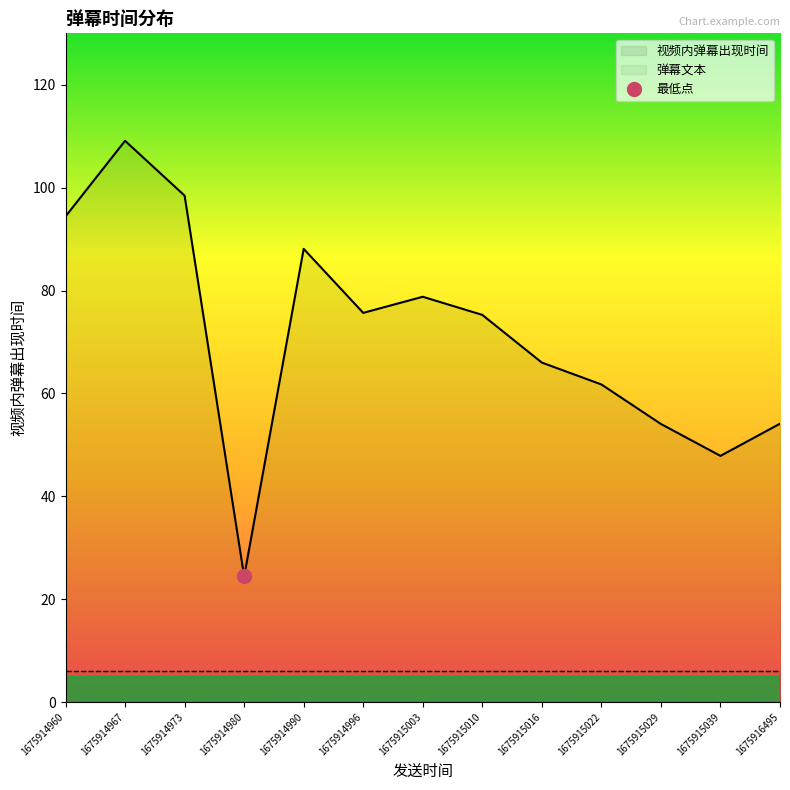

Rank the categories by value from highest to lowest.

1675914967, 1675914973, 1675914960, 1675914990, 1675915003, 1675914996, 1675915010, 1675915016, 1675915022, 1675916495, 1675915029, 1675915039, 1675914980